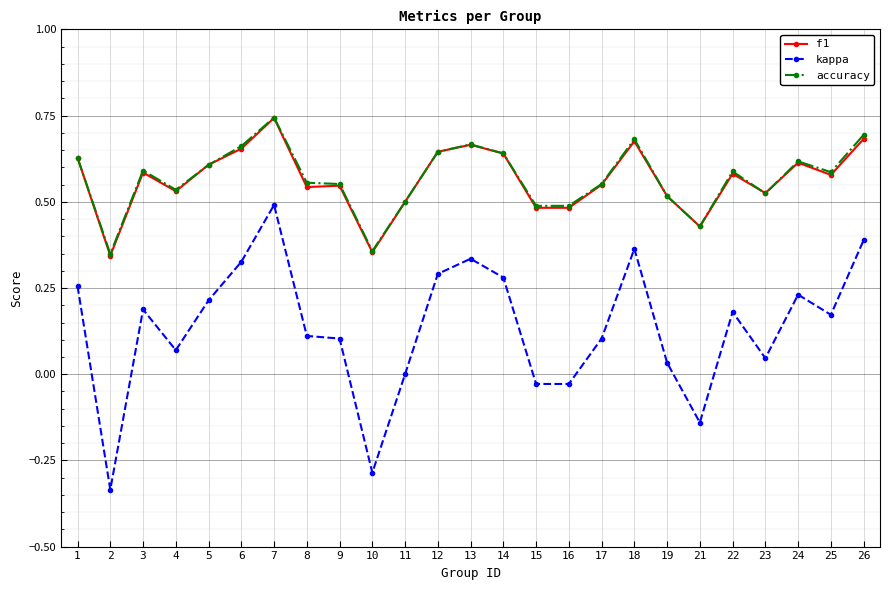

Which series ends up on top after the final intersection of accuracy and f1?

accuracy